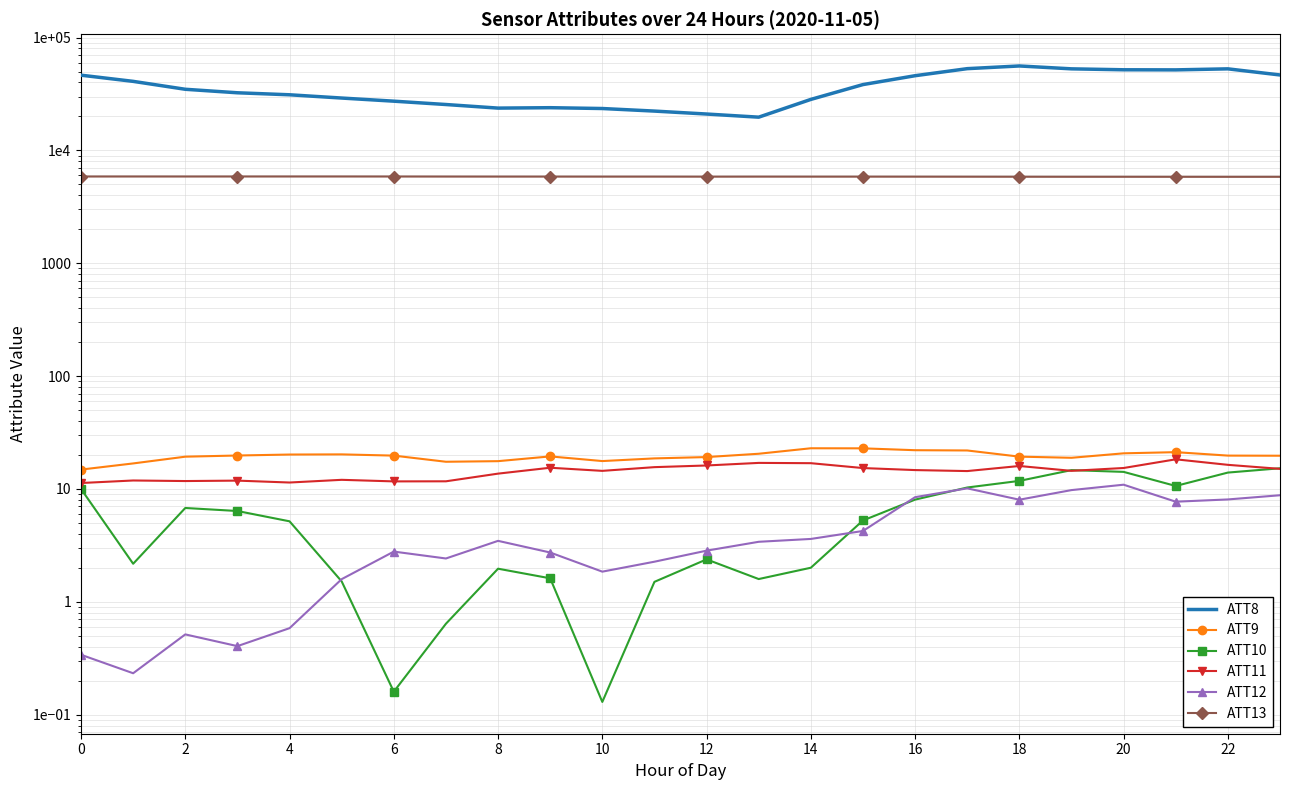

Reading right to left, list all the values displayed in this chart.

ATT8: 46600.0	52800.0	51700.0	51800.0	52800.0	56000.0	53000.0	45900.0	38300.0	28300.0	19700.0	21000.0	22300.0	23500.0	23900.0	23700.0	25500.0	27300.0	29100.0	31100.0	32400.0	34800.0	40900.0	46400.0
ATT9: 19.7	19.8	21.2	20.7	18.9	19.3	21.9	22.0	22.9	22.9	20.5	19.2	18.7	17.7	19.4	17.6	17.4	19.7	20.2	20.2	19.8	19.3	16.8	14.8
ATT10: 15.2	14.0	10.6	14.2	14.7	11.8	10.3	8.0	5.3	2.0	1.6	2.4	1.5	0.1	1.6	2.0	0.6	0.2	1.5	5.2	6.4	6.8	2.2	10.0
ATT11: 15.1	16.4	18.3	15.3	14.5	16.0	14.4	14.7	15.3	16.9	17.0	16.1	15.6	14.5	15.4	13.7	11.7	11.7	12.0	11.4	11.9	11.8	11.9	11.3
ATT12: 8.8	8.1	7.7	10.9	9.8	8.0	10.1	8.5	4.2	3.6	3.4	2.8	2.3	1.9	2.7	3.5	2.4	2.8	1.6	0.6	0.4	0.5	0.2	0.3
ATT13: 5832.0	5830.8	5832.7	5835.8	5836.6	5840.8	5845.2	5849.3	5852.1	5852.3	5854.6	5849.9	5855.1	5855.3	5857.7	5858.6	5861.8	5867.3	5870.8	5871.2	5870.1	5868.4	5870.1	5868.4